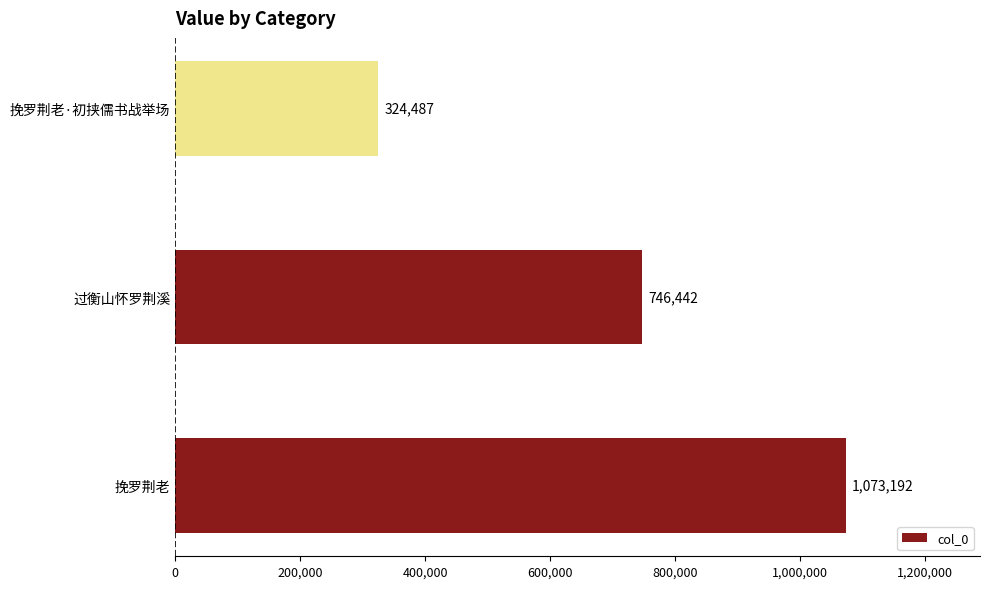

Reading top to bottom, what are all the values shown in this chart?

324487	746442	1073192